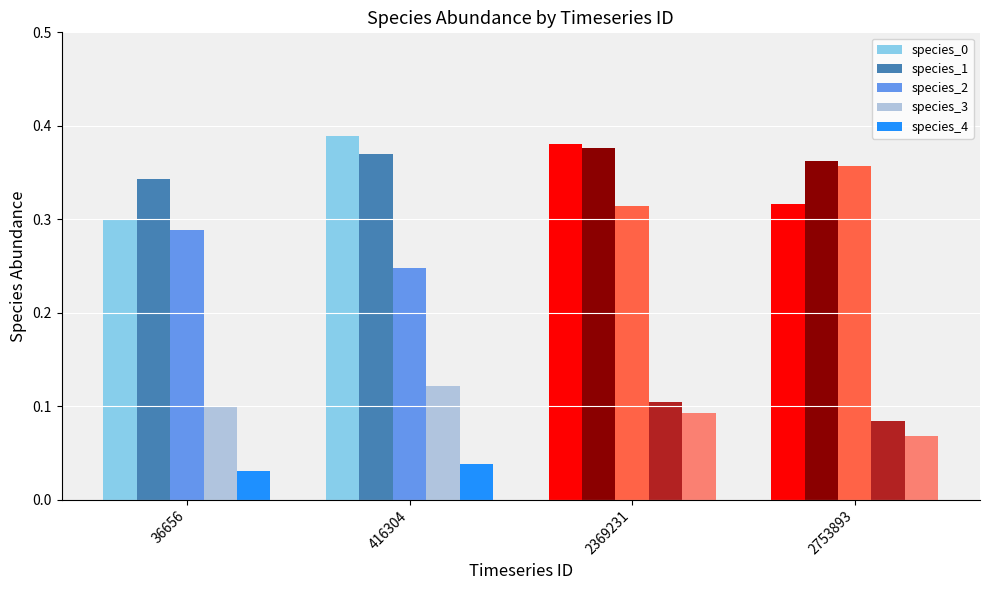

Which series changed the most between 416304 and 2369231?

species_2